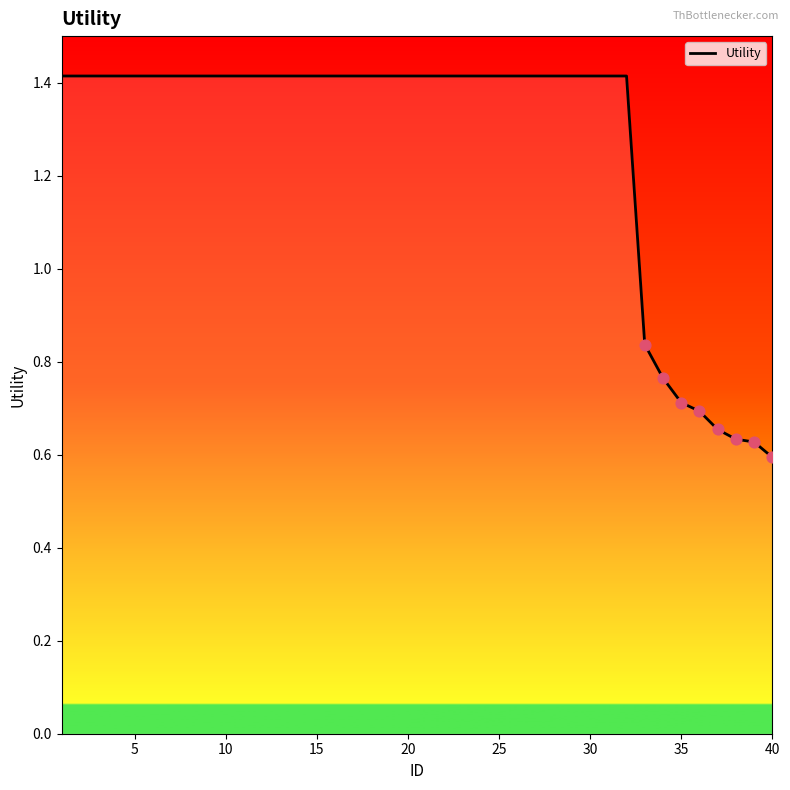

What is the greatest value displayed?

1.4